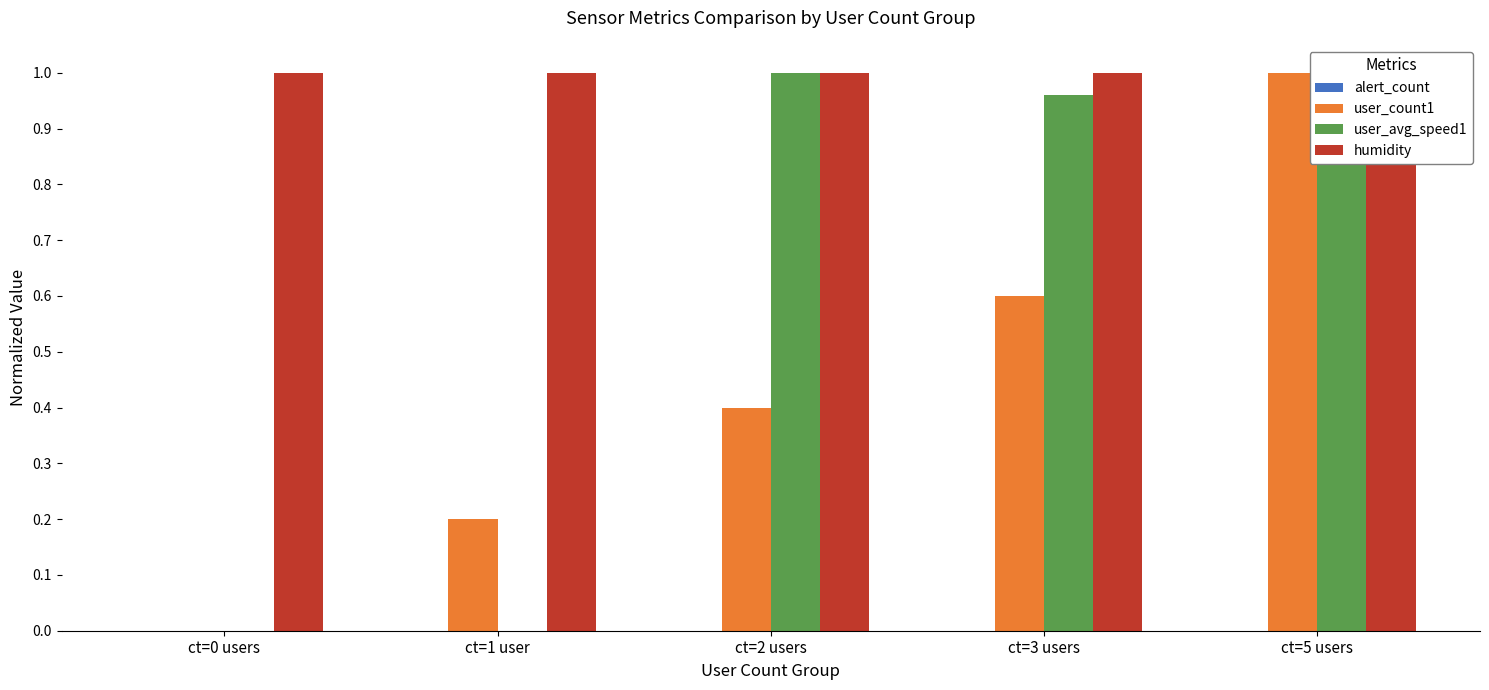

Reading left to right, extract all data points from this chart.

alert_count: 0.0	0.0	0.0	0.0	0.0
user_count1: 0.0	0.2	0.4	0.6	1.0
user_avg_speed1: 0.0	0.0	1.0	1.0	1.0
humidity: 1.0	1.0	1.0	1.0	1.0